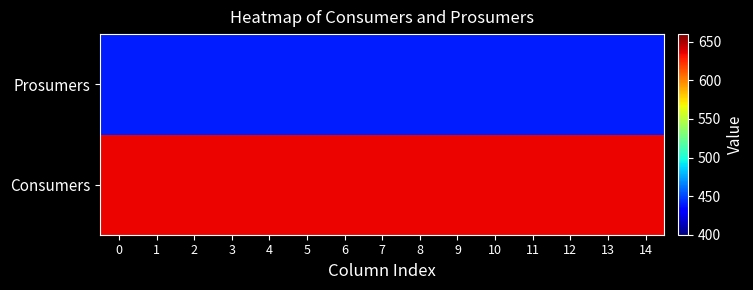

Reading right to left, extract all data points from this chart.

Consumers: 14=635	13=635	12=635	11=635	10=635	9=635	8=635	7=635	6=635	5=635	4=635	3=635	2=635	1=635	0=635
Prosumers: 14=440	13=440	12=440	11=440	10=440	9=440	8=440	7=440	6=440	5=440	4=440	3=440	2=440	1=440	0=440